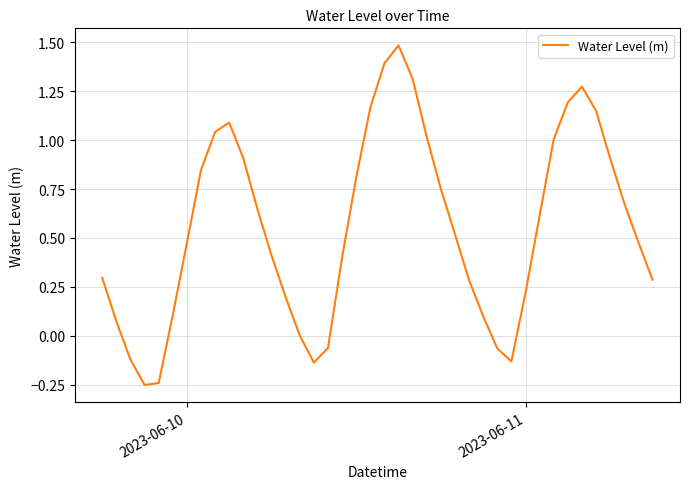

What is the maximum value shown in the chart?

1.5